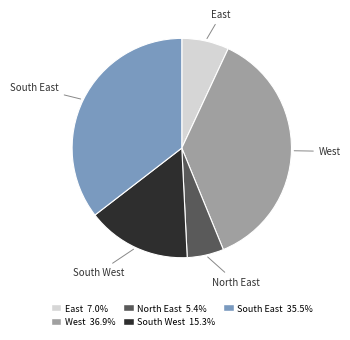

Combined, do South West and South East account for over 50%?

Yes